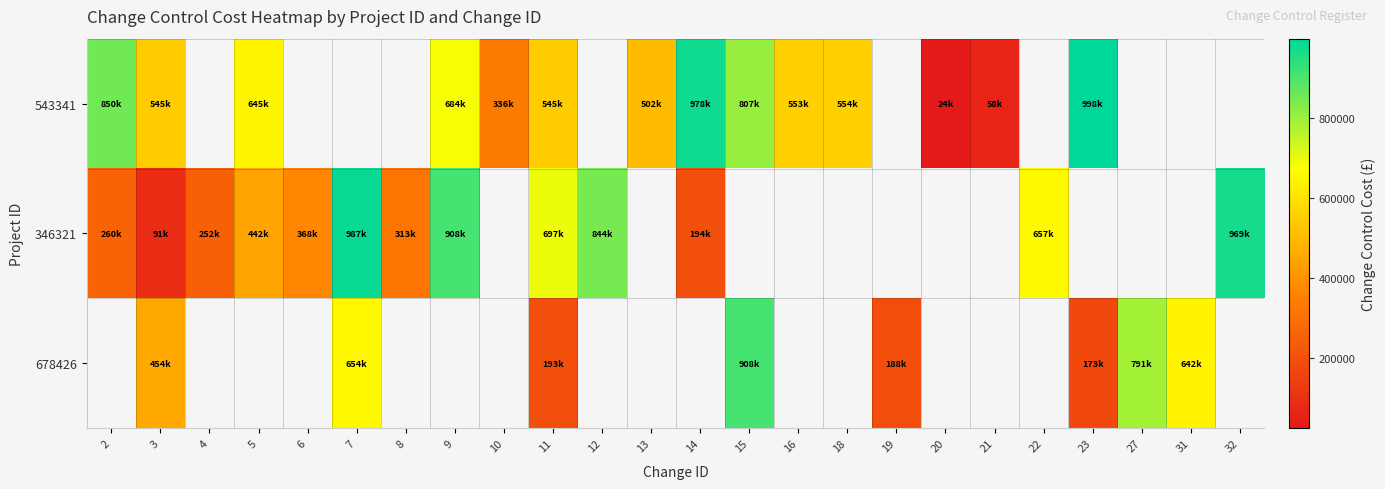

At which category does the chart reach its peak across all series?

23